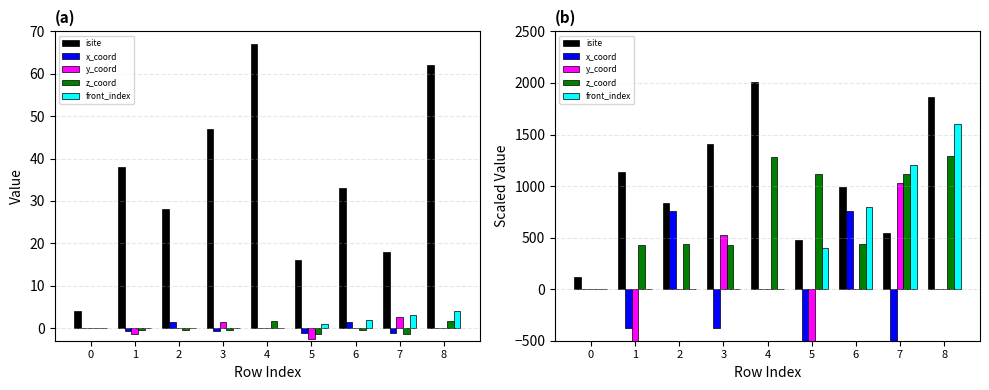

What is the spread (max minus min) of values at 7?

1825.5